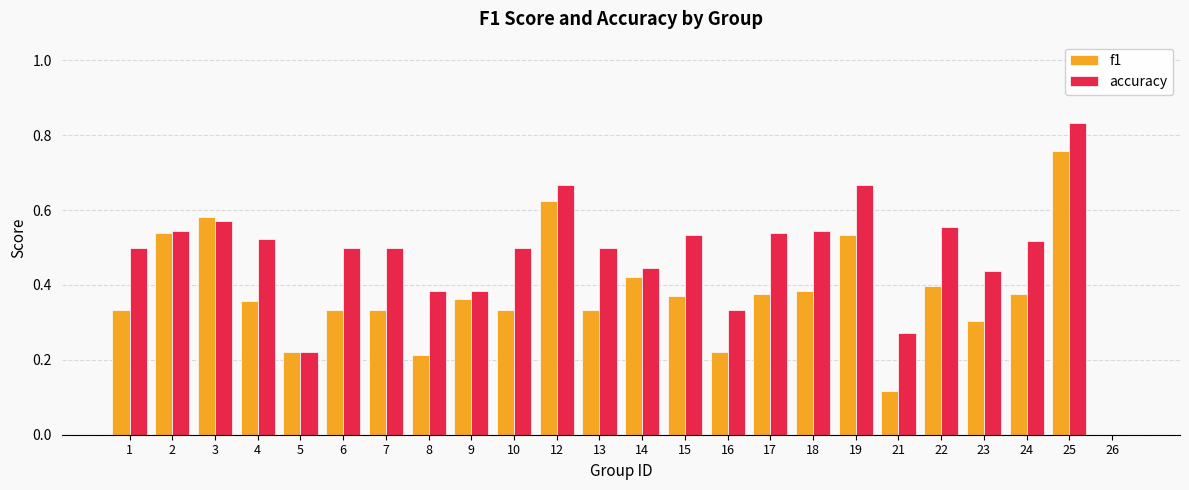

Between 6 and 22, which series saw the biggest shift?

f1